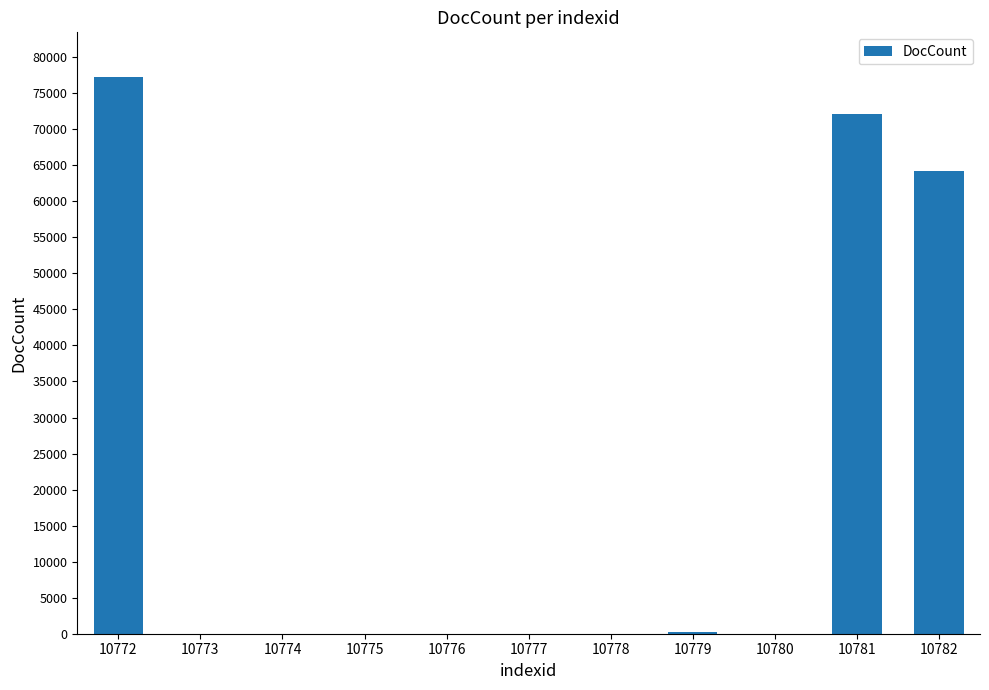

What is the sum of all values?

213735